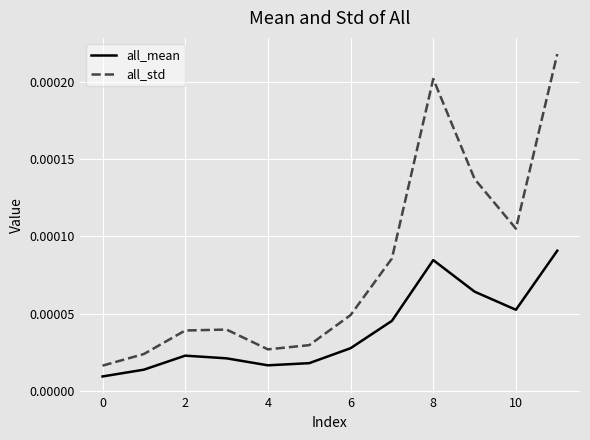

Which series has the largest total across all categories?

all_std